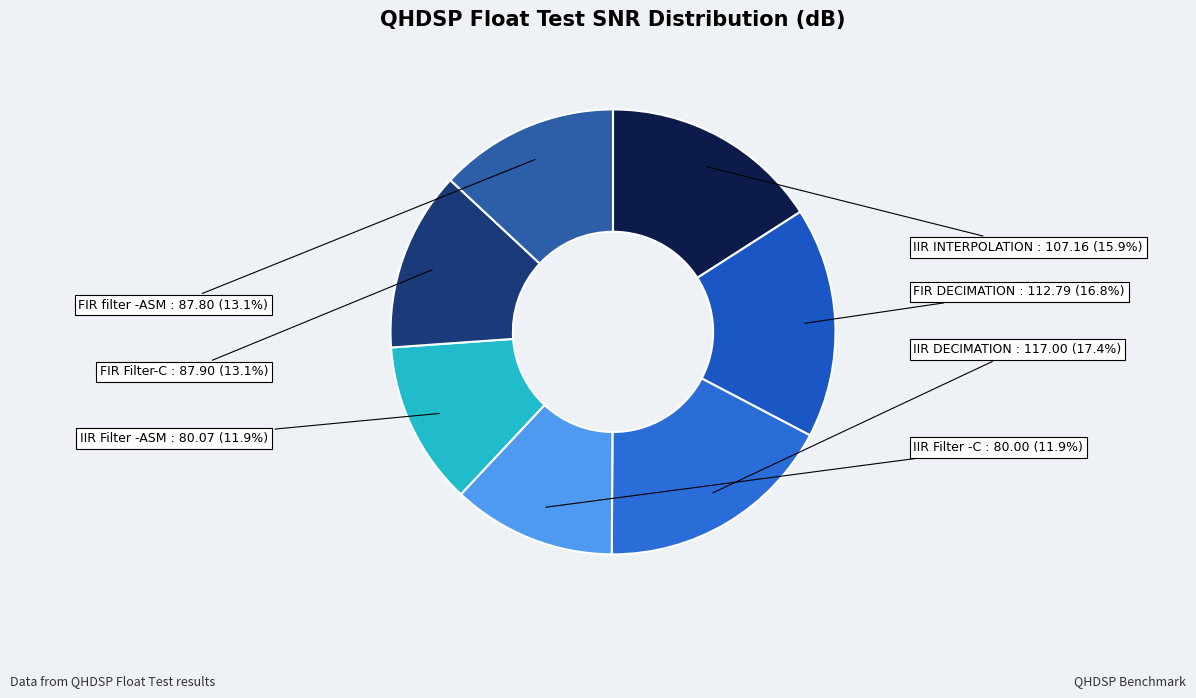

Which has a higher value, FIR filter -ASM or IIR Filter -C?

FIR filter -ASM